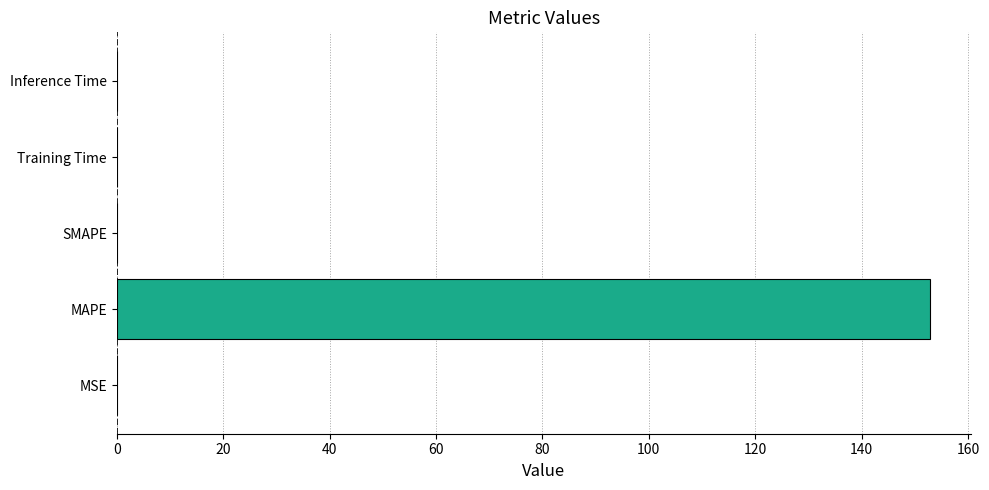

Which category has the highest value across all series?

MAPE